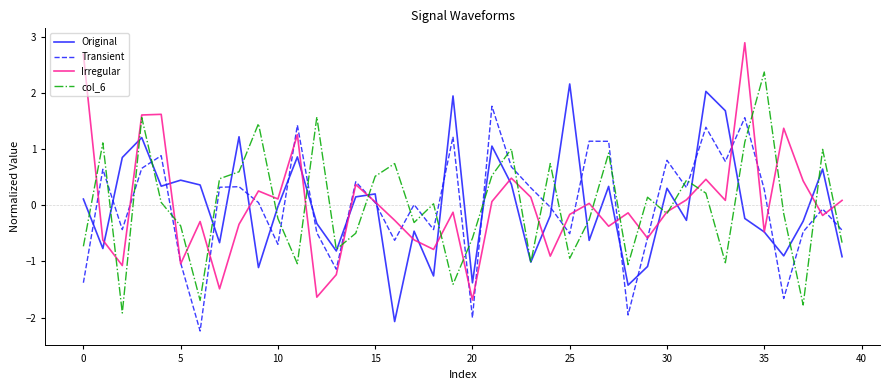

True or false: Irregular and Transient cross at least once.

True